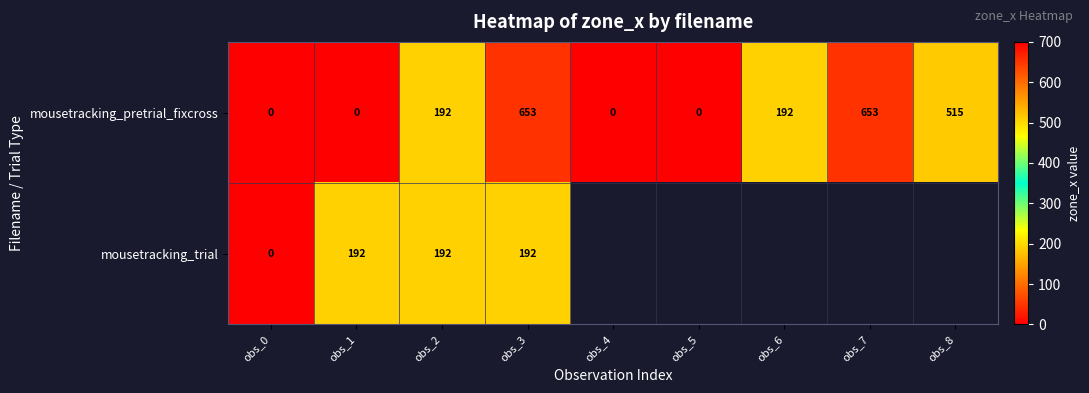

At how many categories does at least one series exceed 592?

2